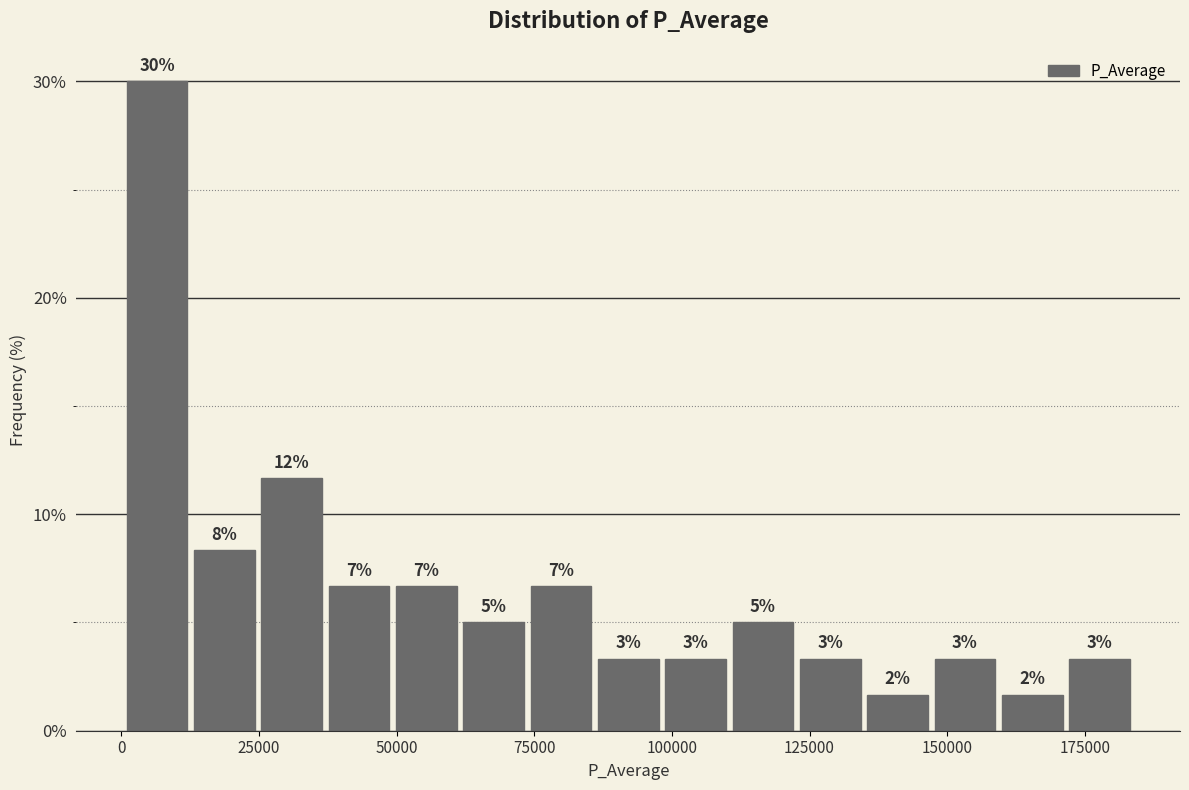

Read against the x-axis, roughly where is the centre of the tallest bar?

5000